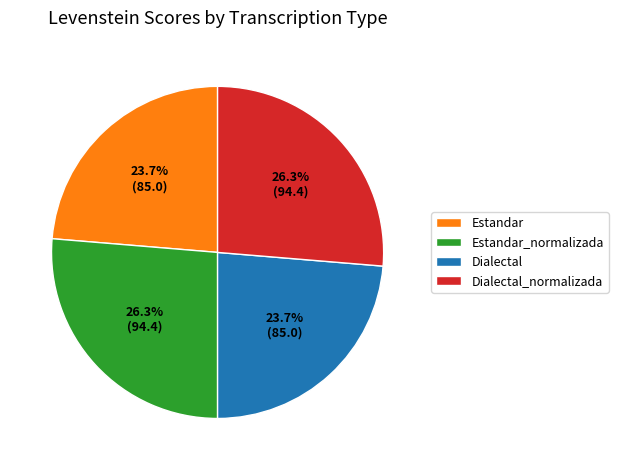

To the nearest percent, what is the average slice percentage?

25%